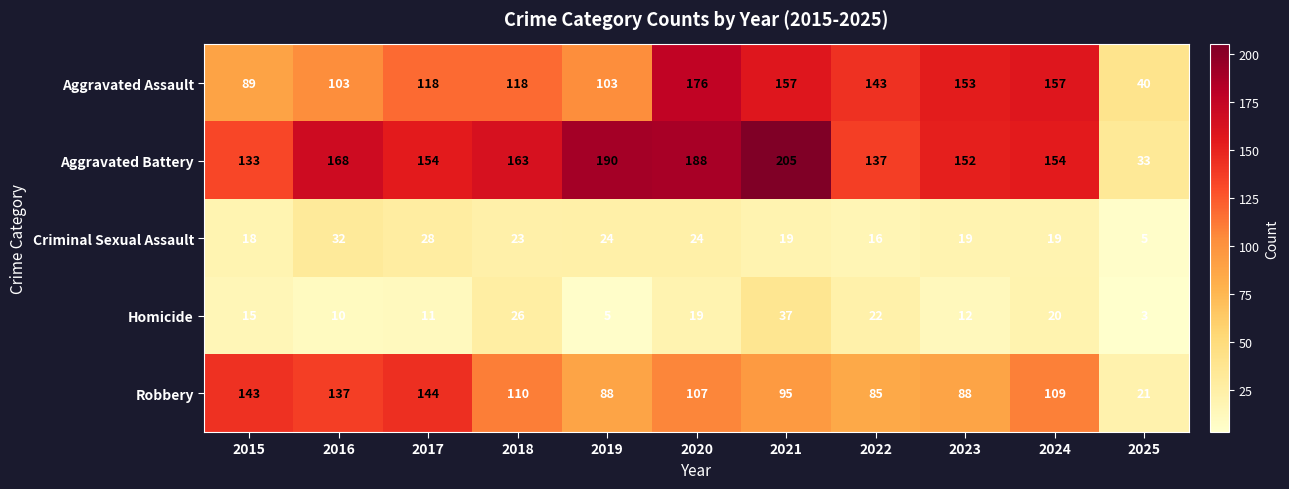

Which category has the lowest value across all series?

2025